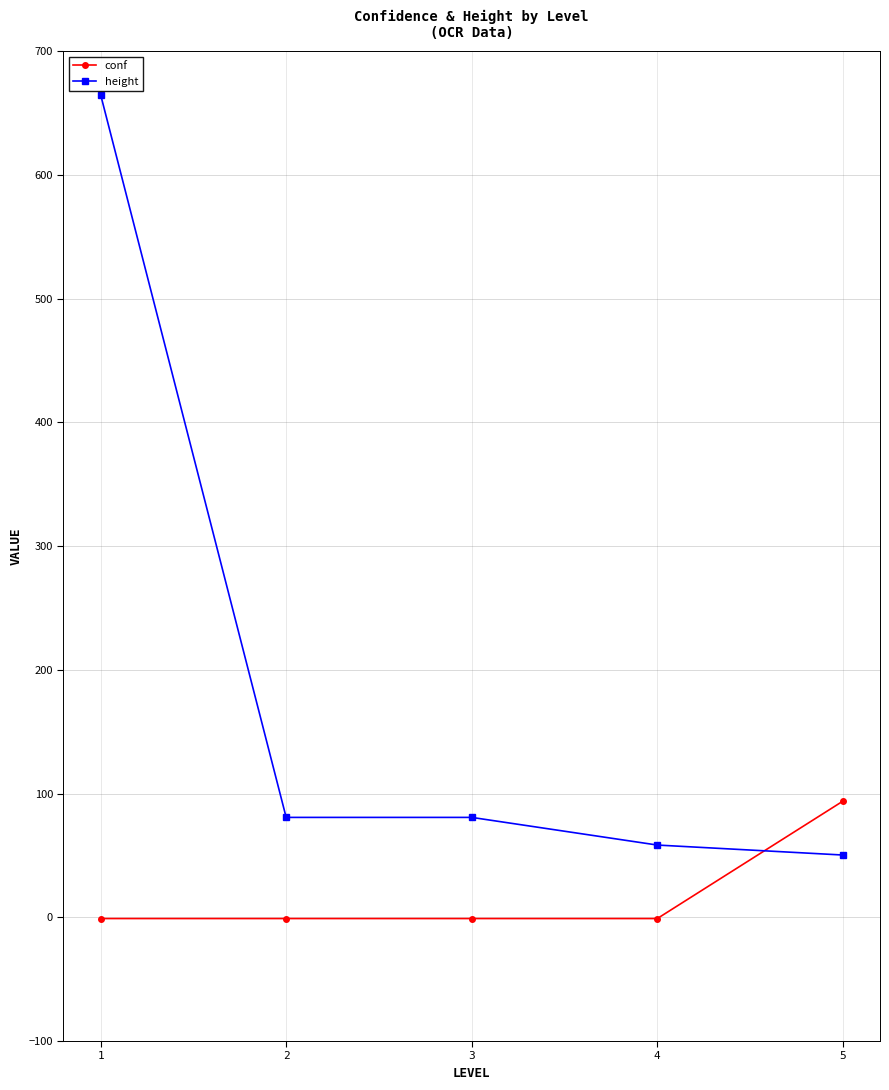

Rank the series by their average value, from lowest to highest.

conf, height